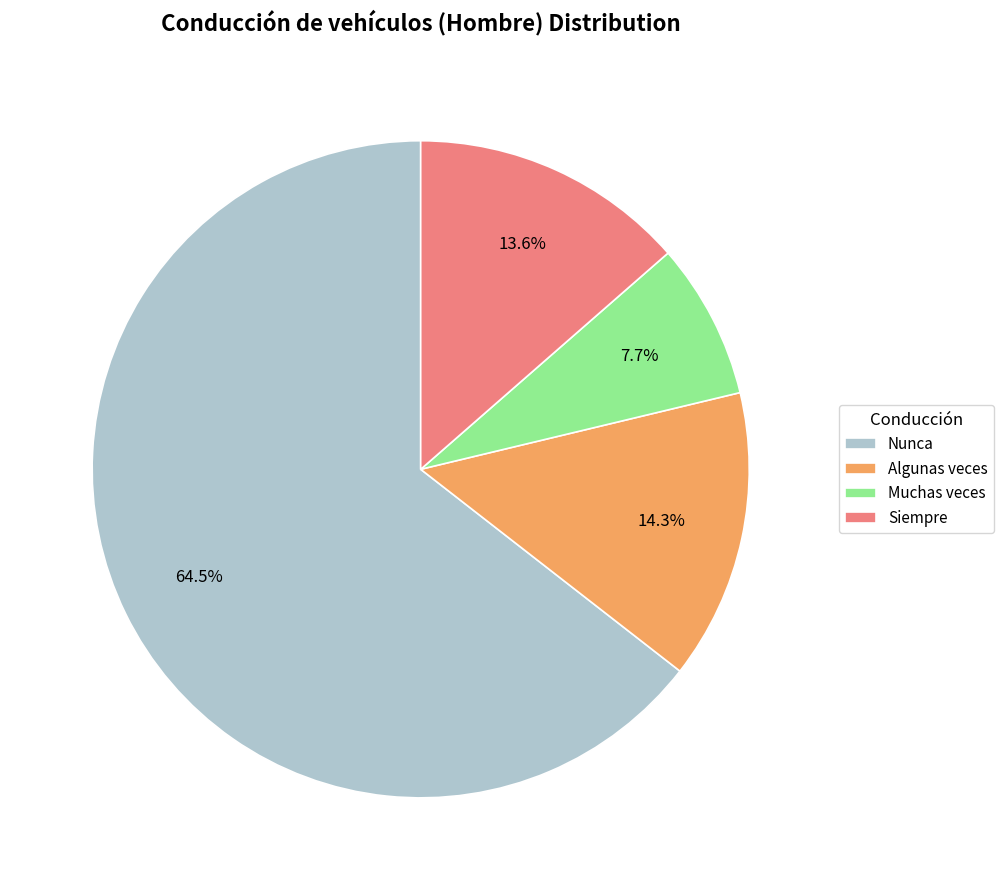

How many segments does this pie chart have?

4